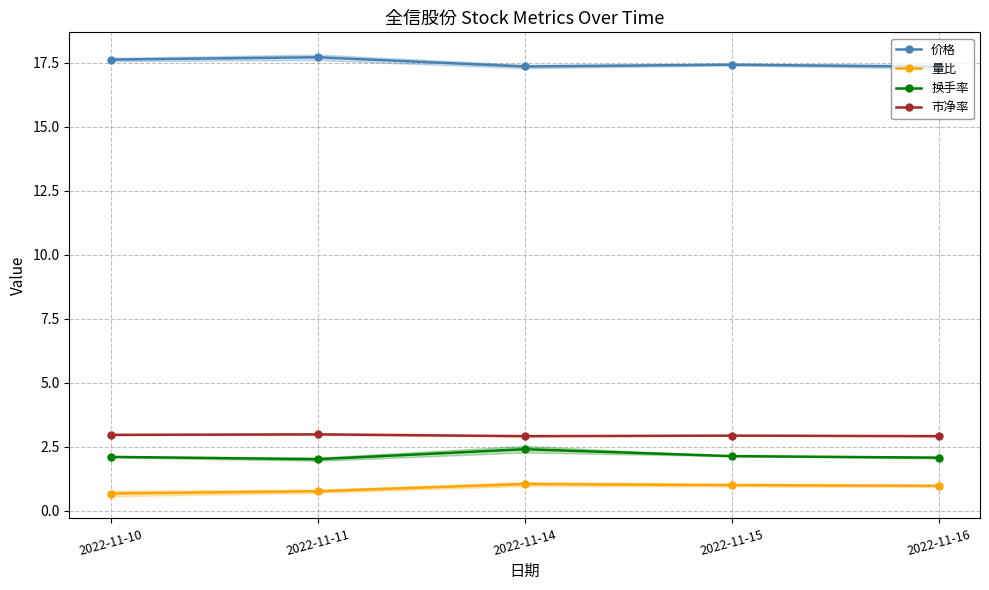

Does the chart display data point markers on the line(s)?

Yes